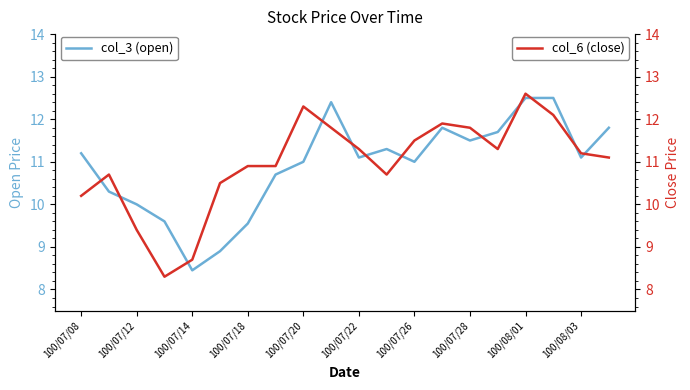

How many intersections are there between col_6 (close) and col_3 (open)?

12